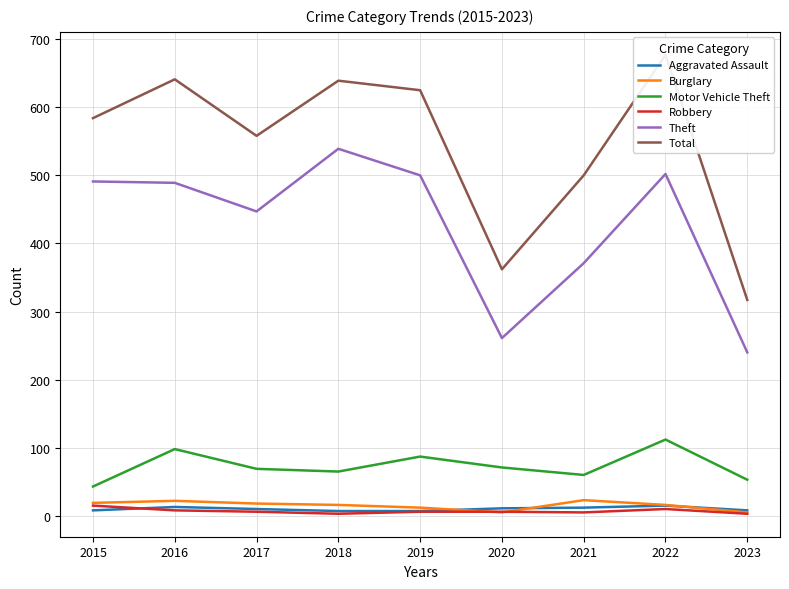

Where is the first local maximum for Robbery?

2022